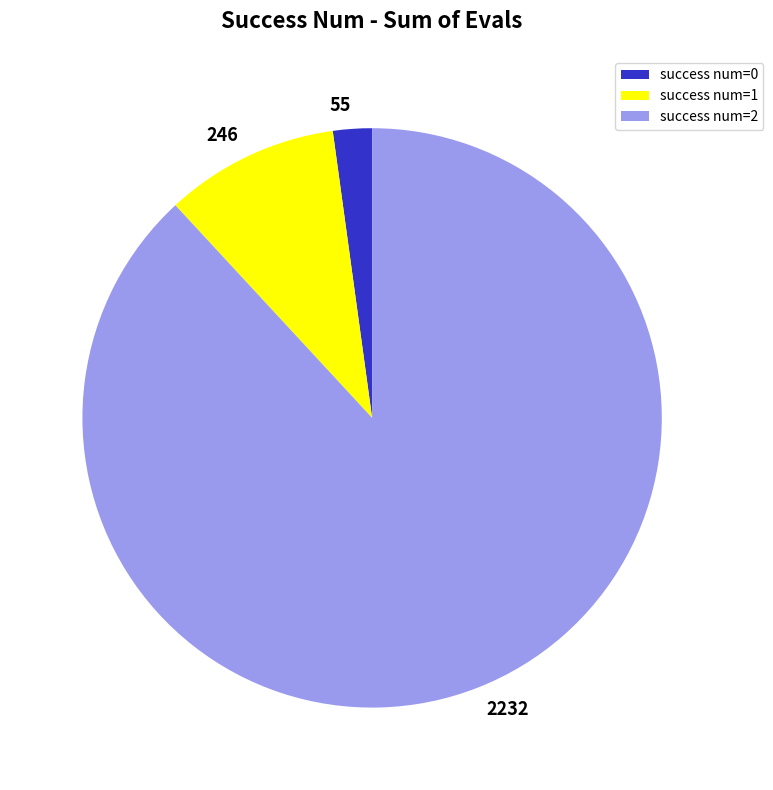

Which has a higher value, success num=1 or success num=0?

success num=1